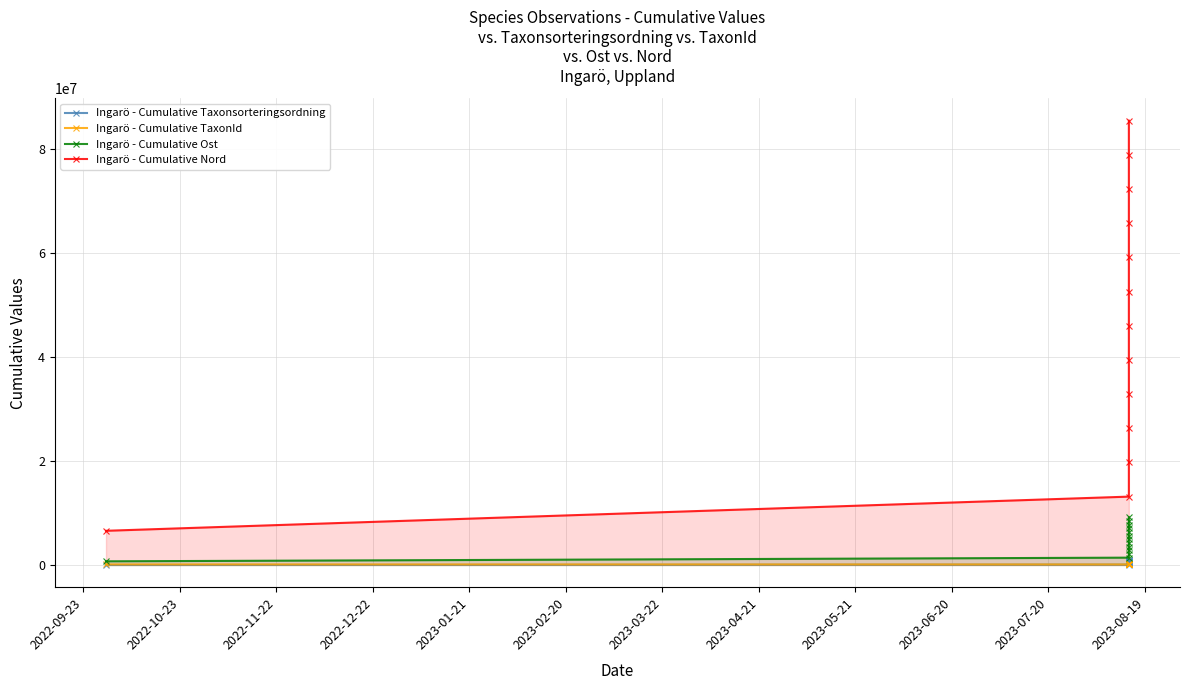

How many intersections are there between Ingarö - Cumulative Taxonsorteringsordning and Ingarö - Cumulative TaxonId?

1